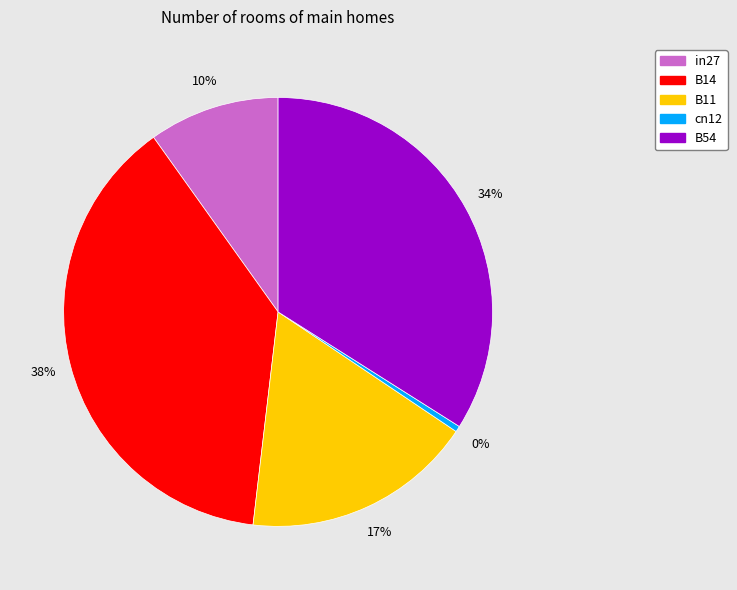

Is in27 the majority of the pie?

No